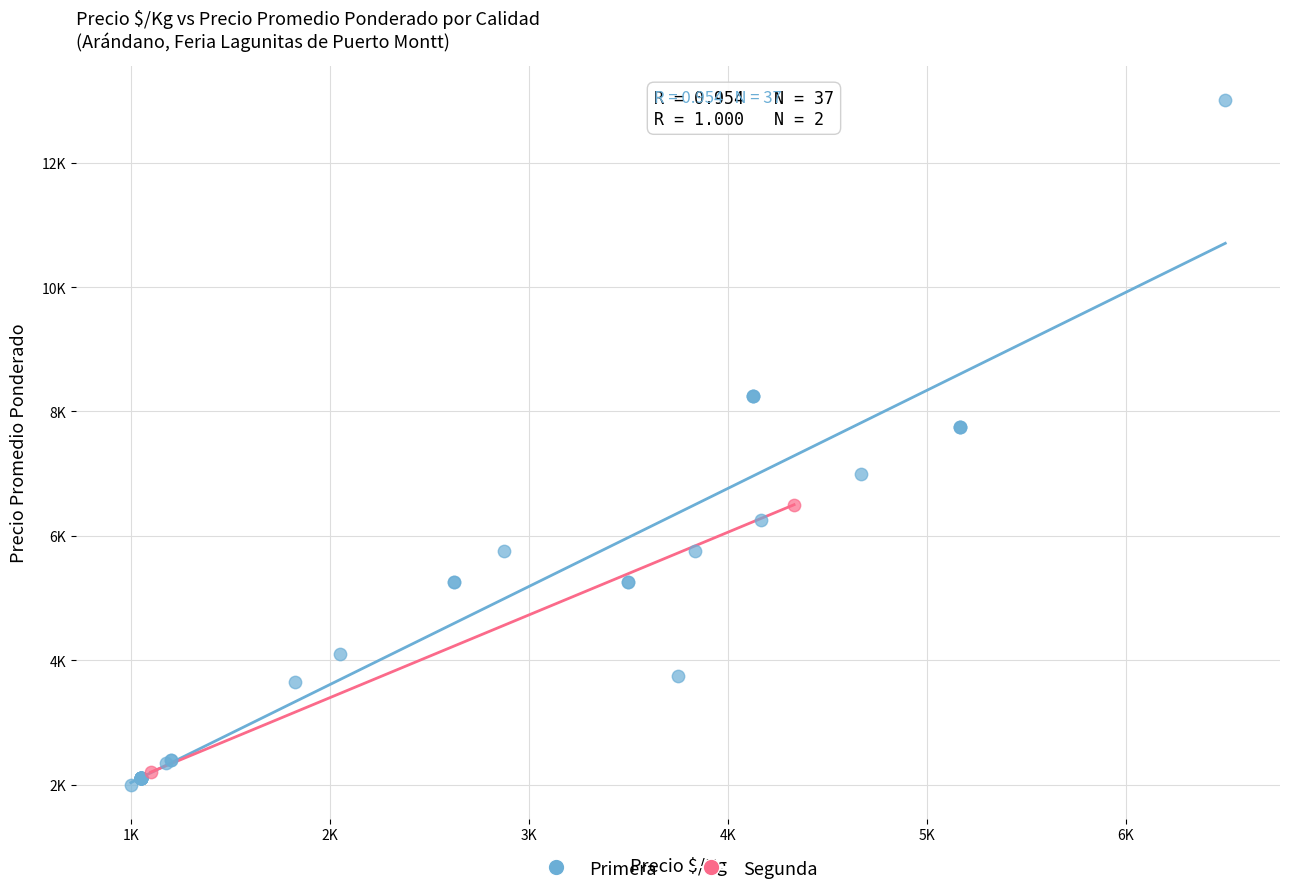

What are all the series names shown in the legend?

Primera, Segunda